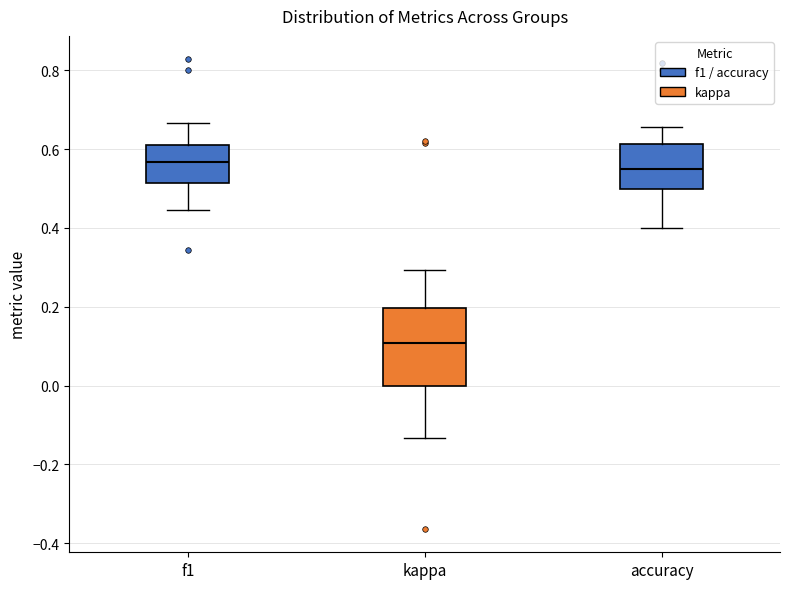

Where does the lower whisker of the box for f1 end on the y-axis? The values are not printed on the chart, so give them approximately, as read against the axis.

0.44